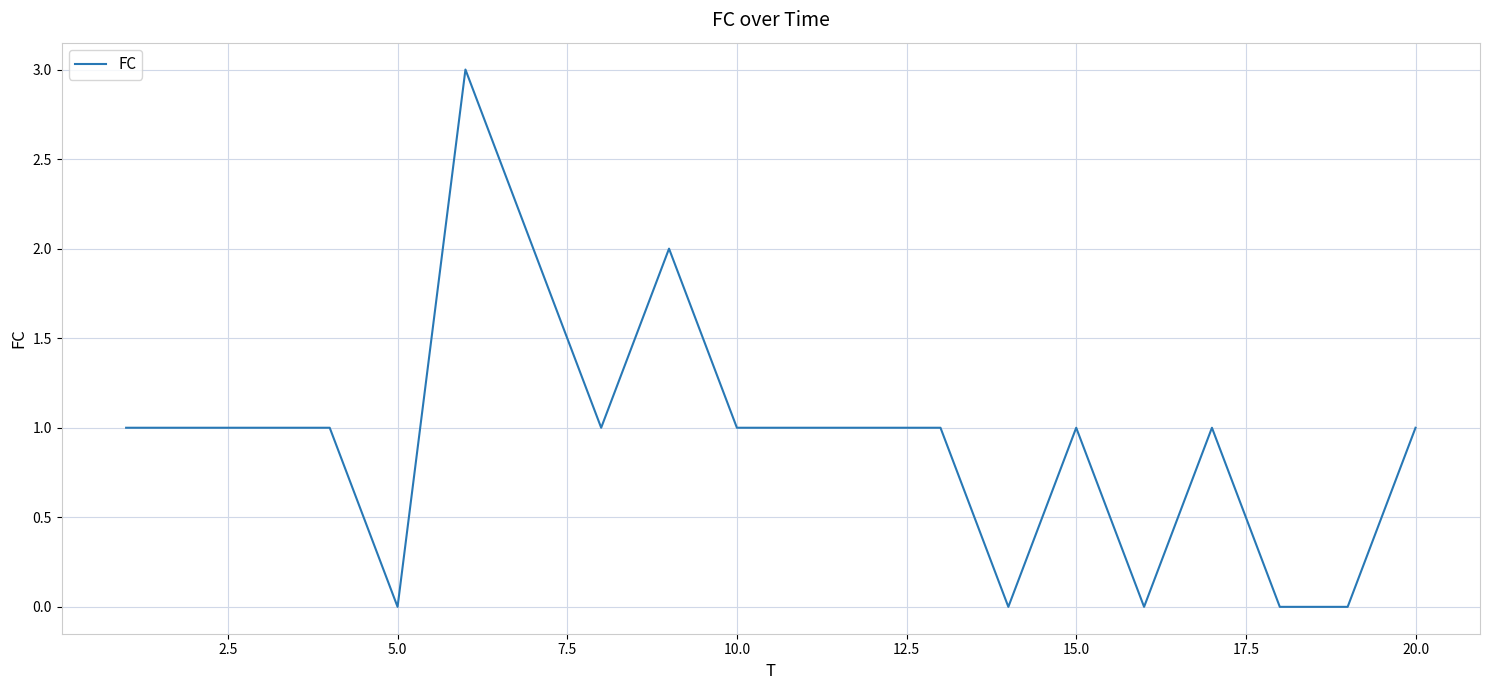

What is the greatest value displayed?

3